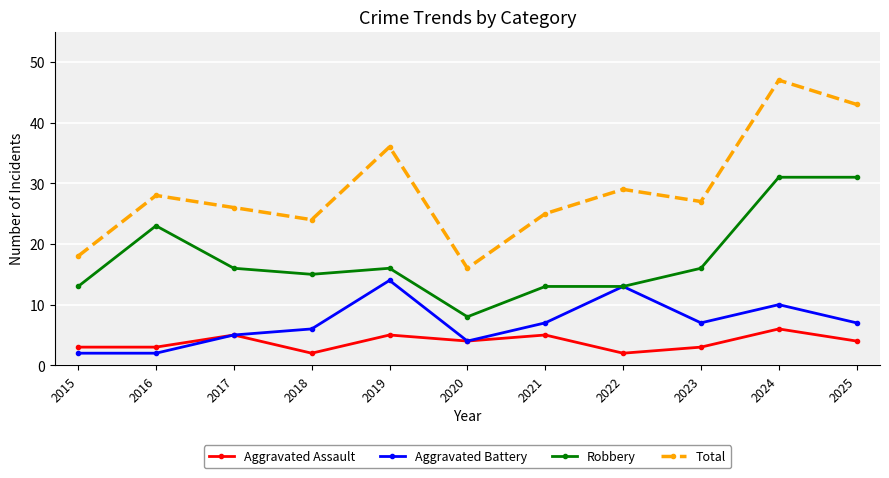

How many data points does each series have?

11